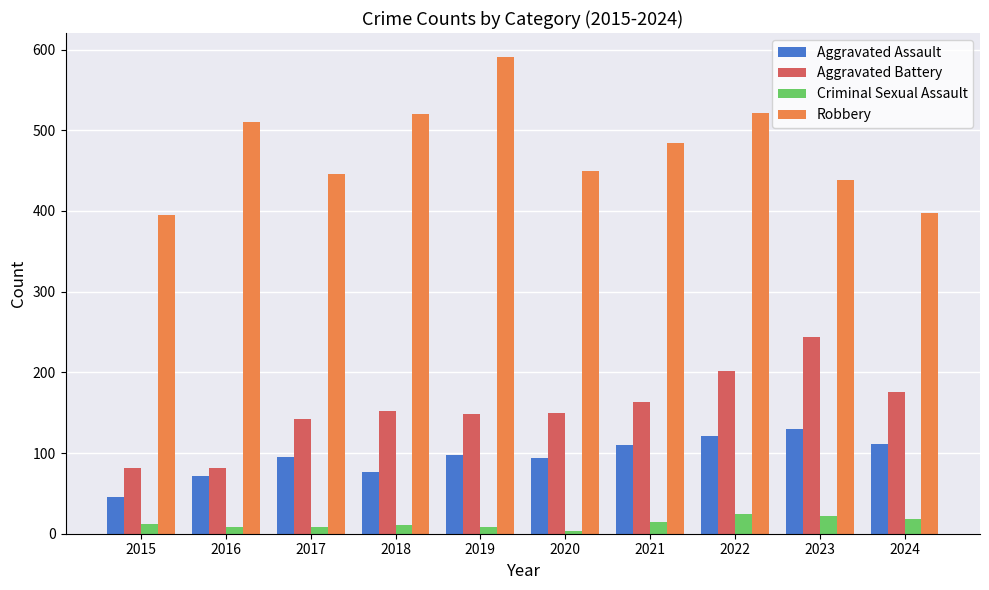

The value of Aggravated Assault at 2017 is 131. True or false?

False